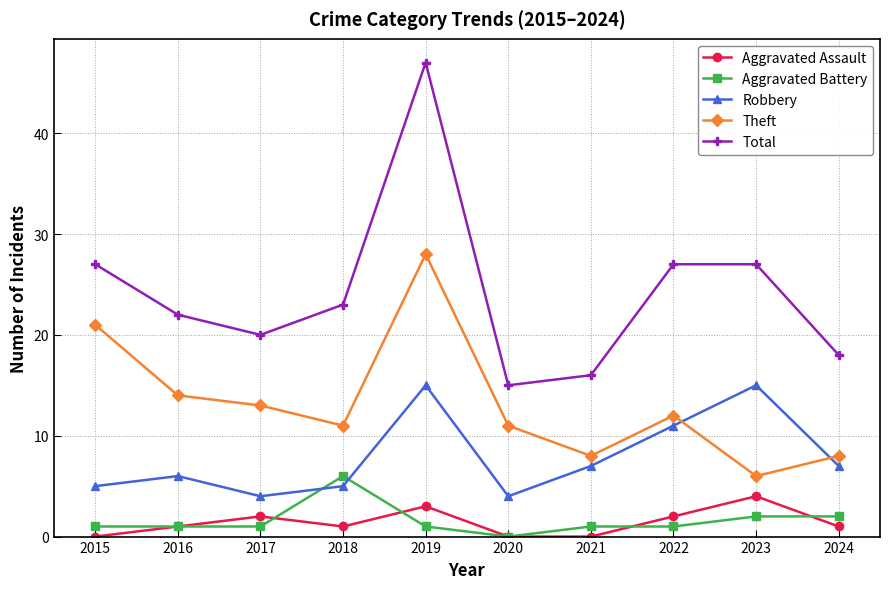

Read the Total value at 2024.

18